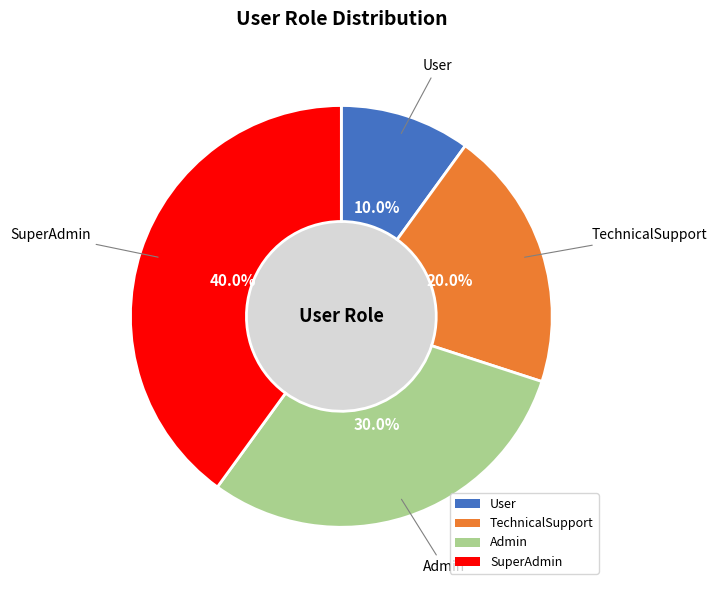

How many slices are in this pie chart?

4